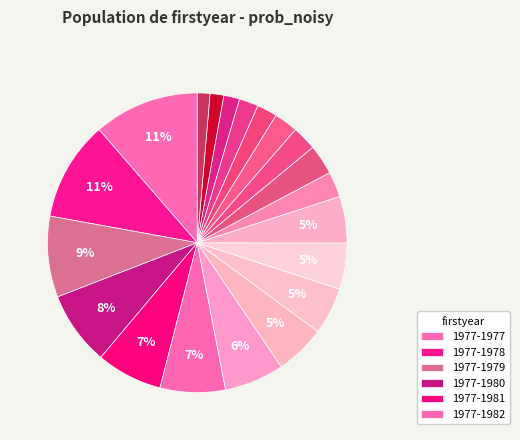

Is there any slice that represents more than half of the pie?

No